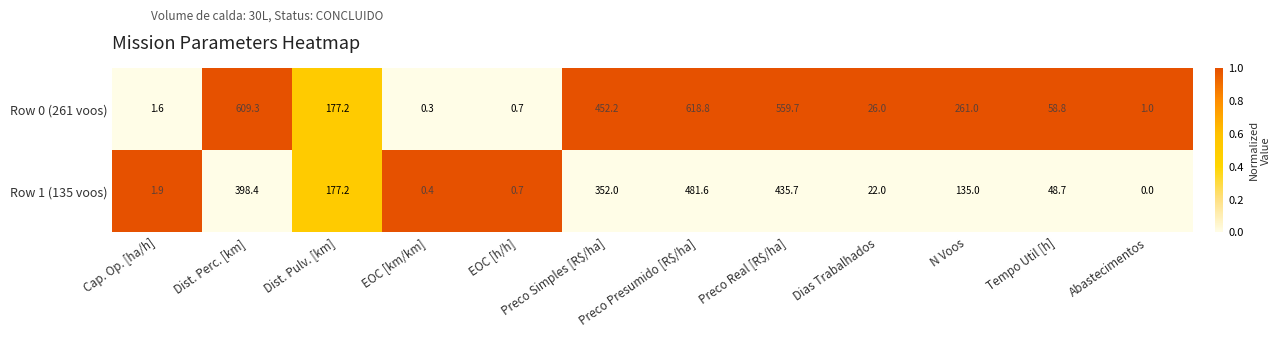

How many categories are shown in the chart?

12